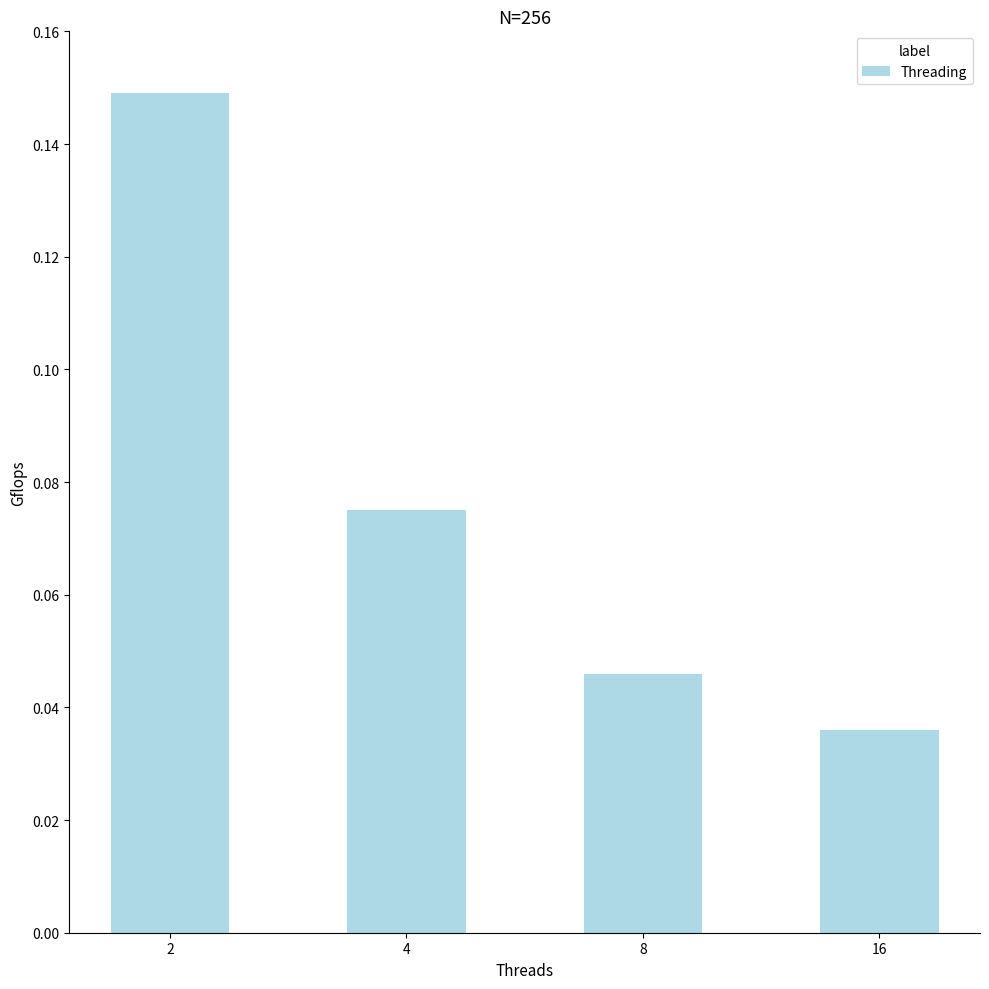

How many values are between 0 and 1?

4